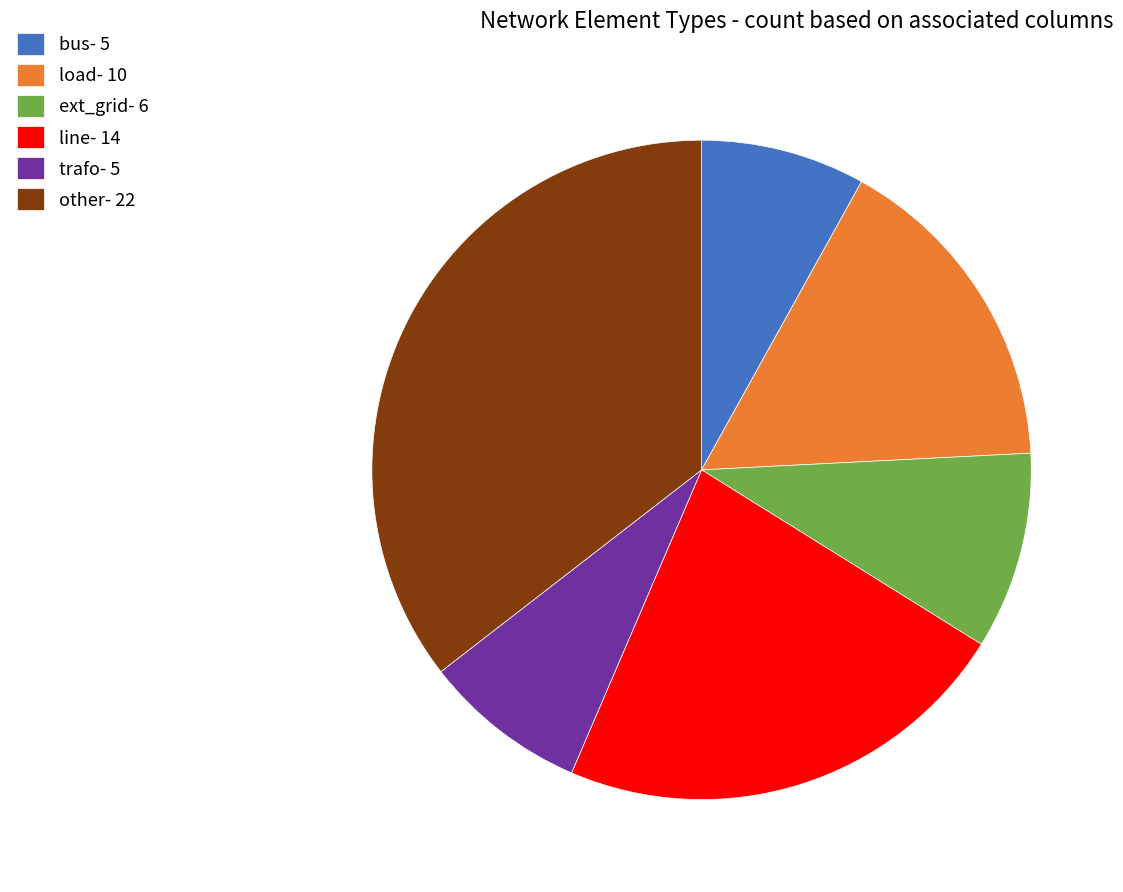

How many segments does this pie chart have?

6